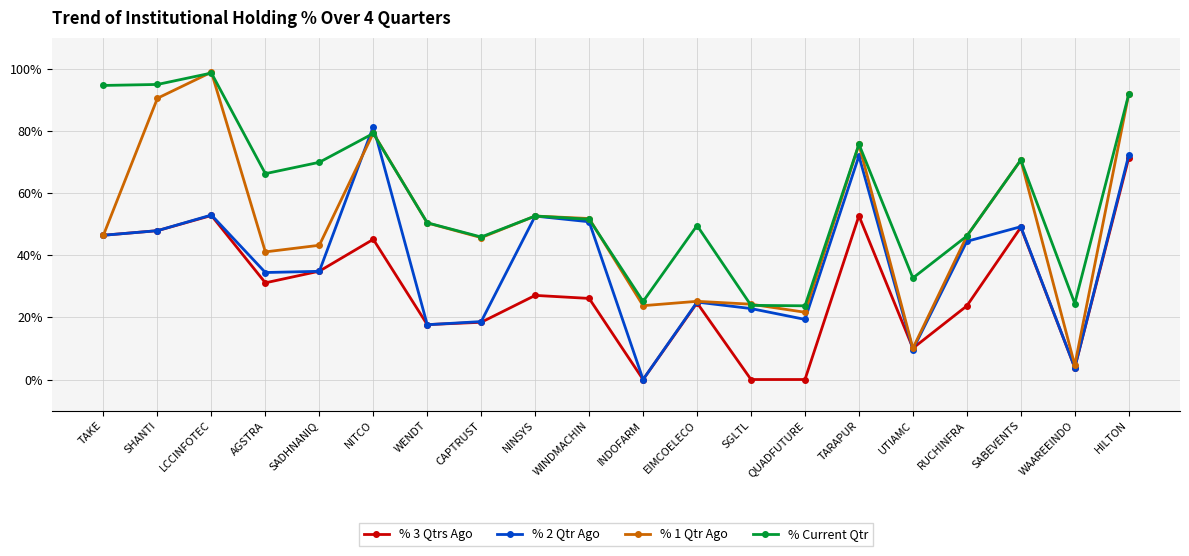

Which series changed the most between LCCINFOTEC and QUADFUTURE?

% 1 Qtr Ago